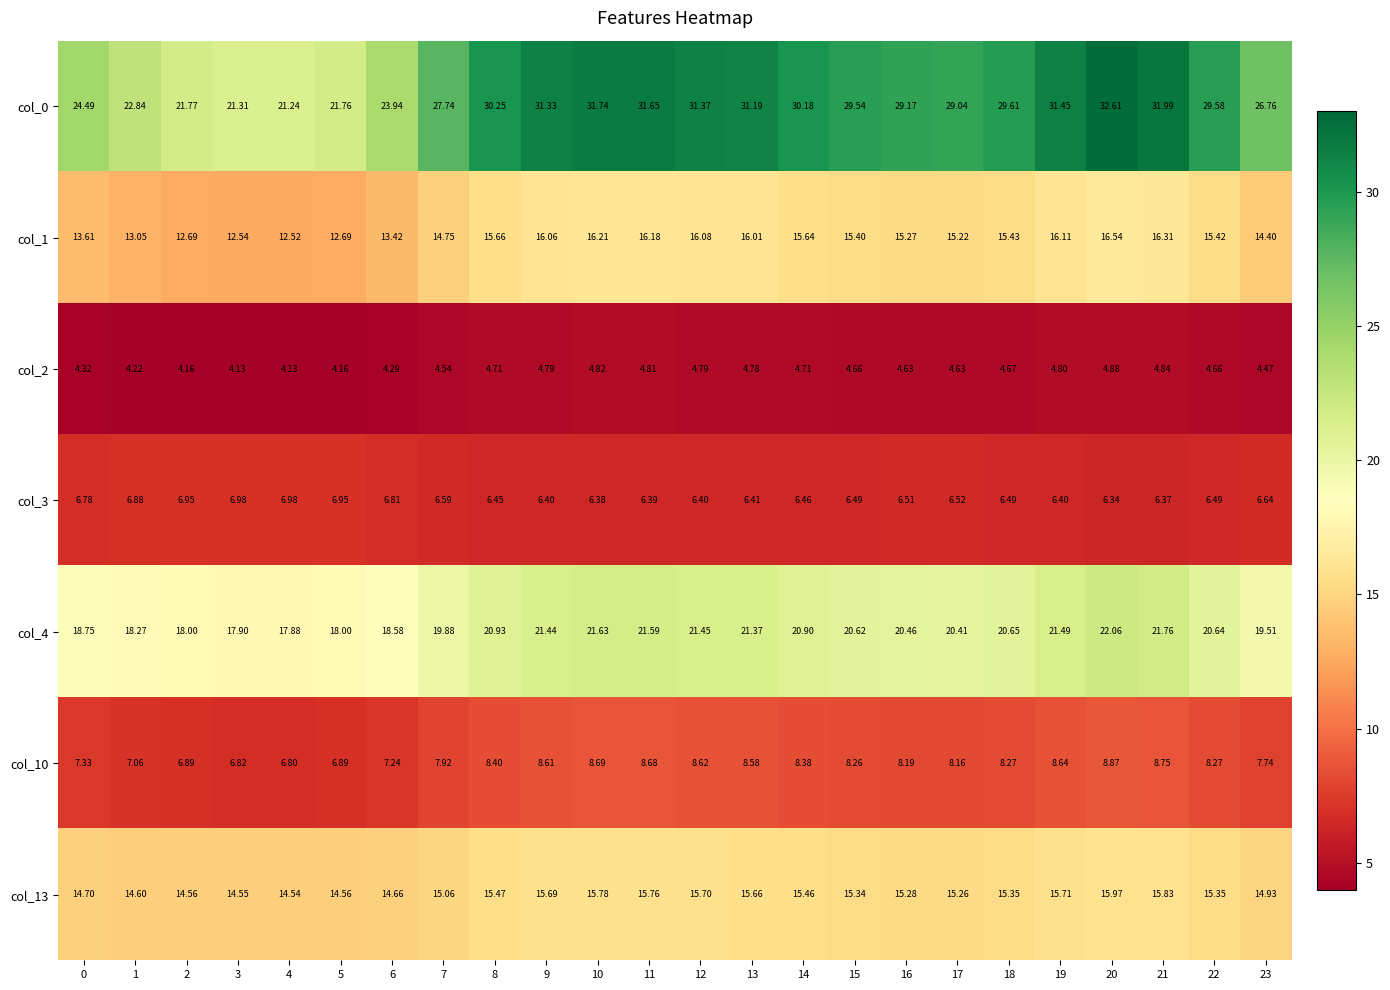

What is the total value across all series at 5?

85.0